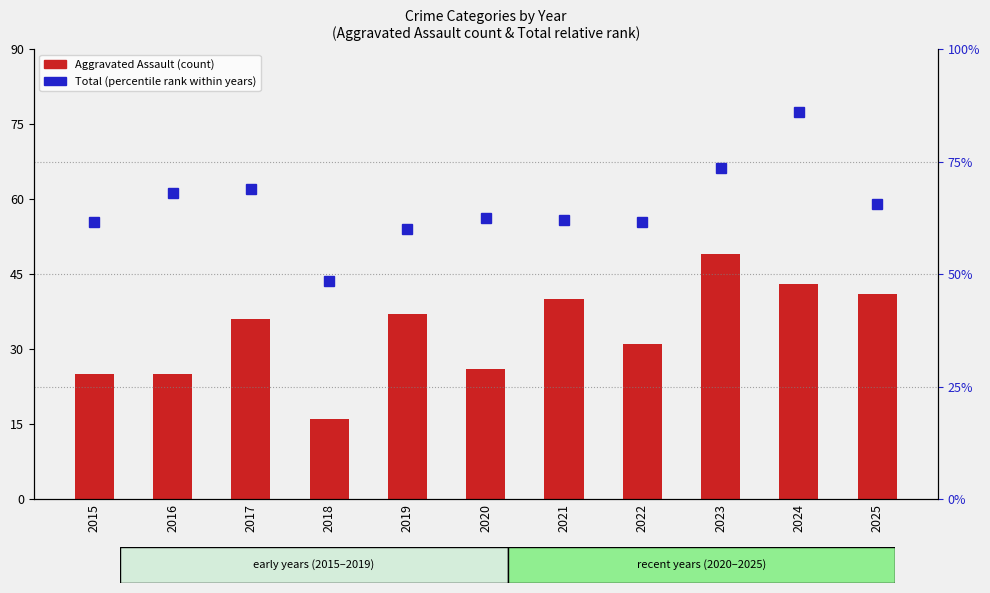

Which category has the lowest value in the Aggravated Assault (count) series?

2018